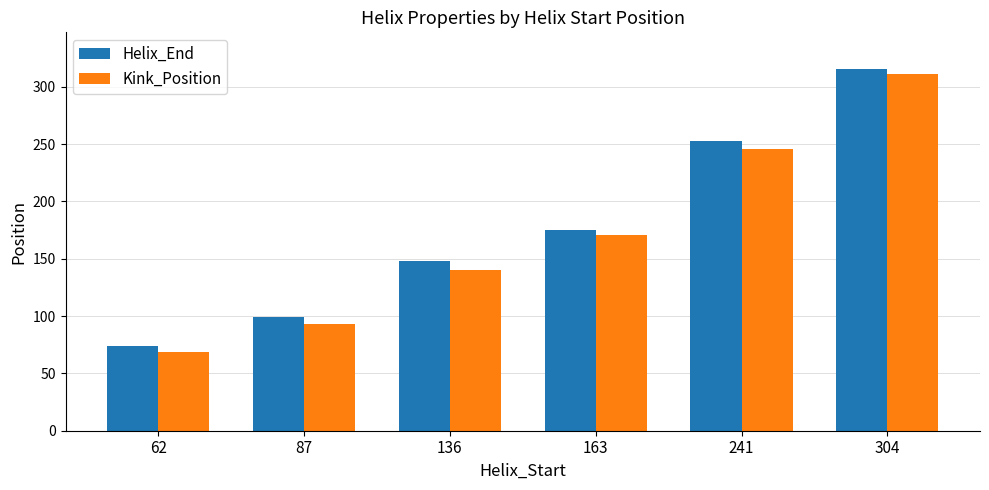

Is it true that Kink_Position equals 171 at 163?

True